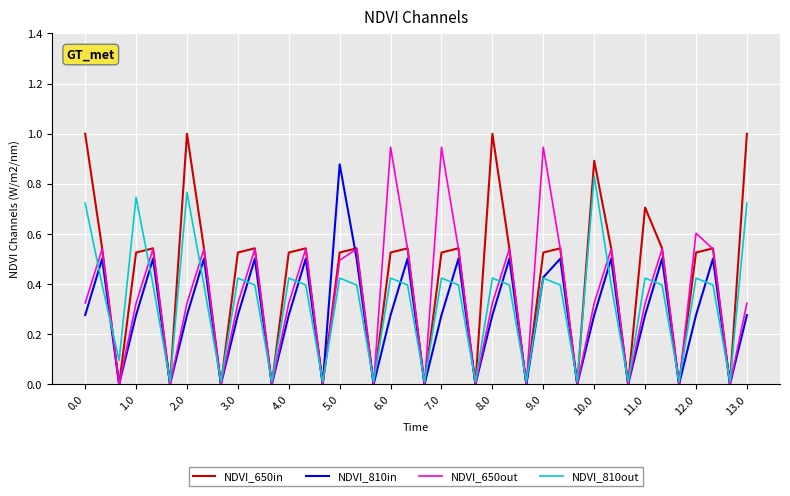

At how many categories does at least one series exceed 0?

40